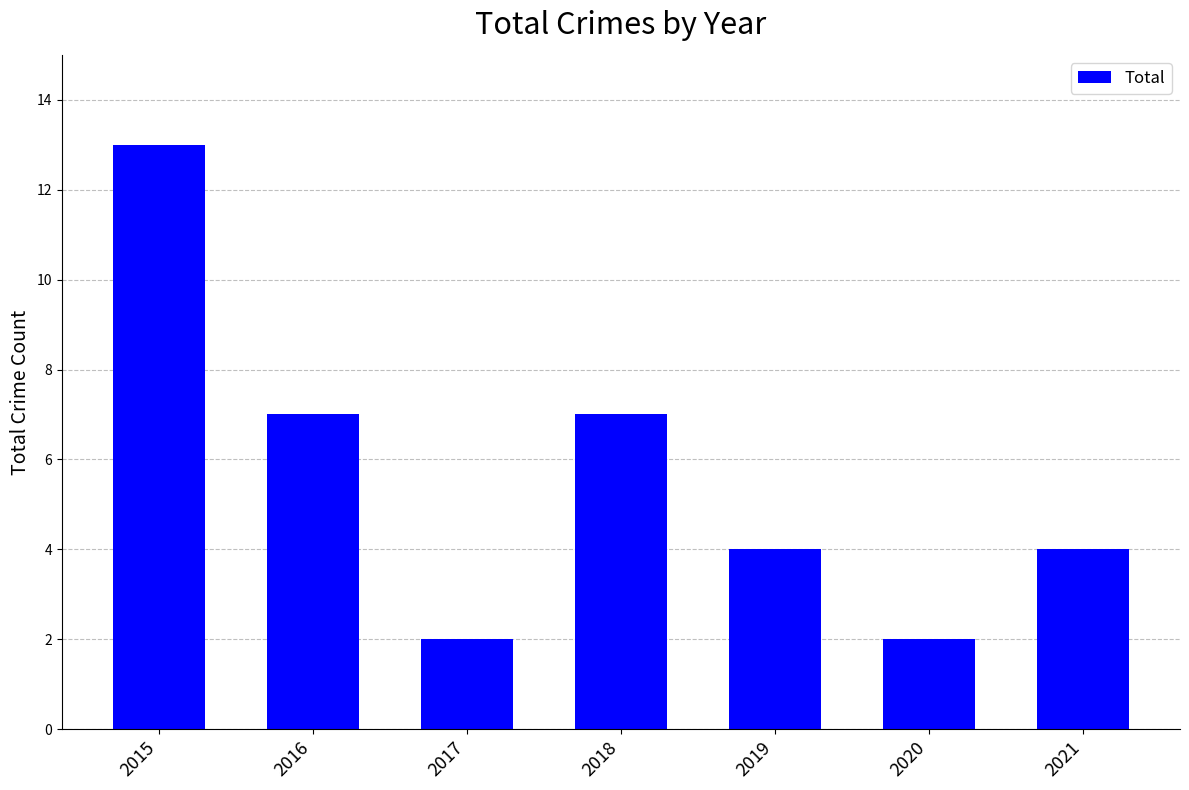

The chart shows a value of 7 at 2018. True or false?

True